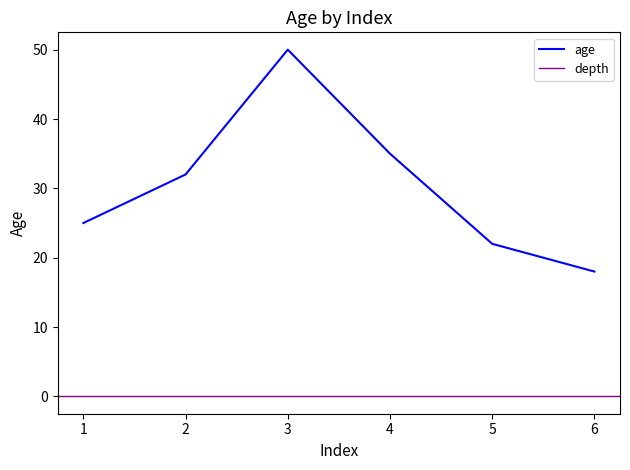

Approximately how many times larger is the value at 1 compared to 4?

0.7